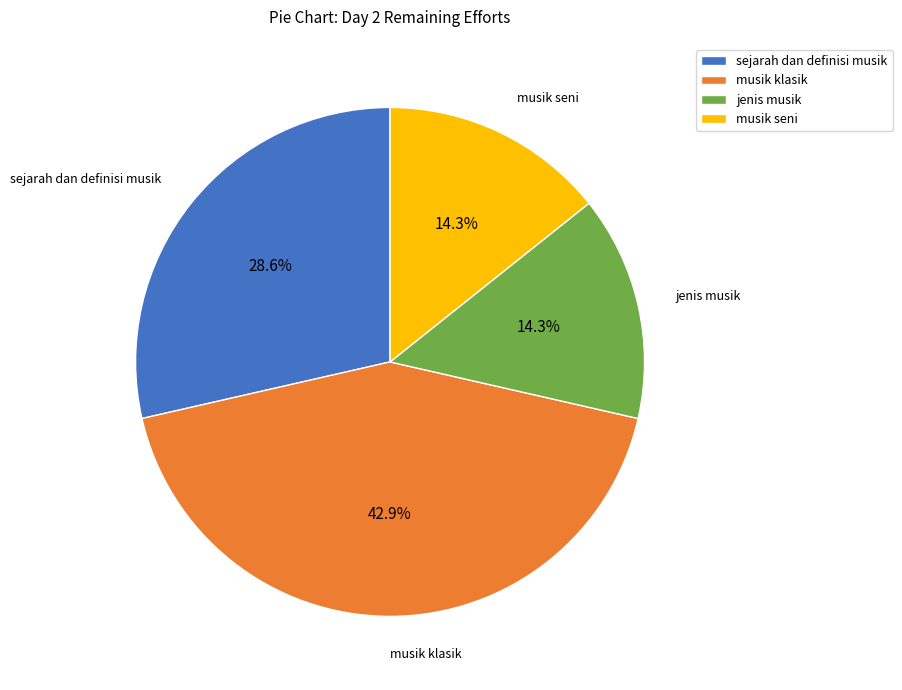

How many slices are in this pie chart?

4